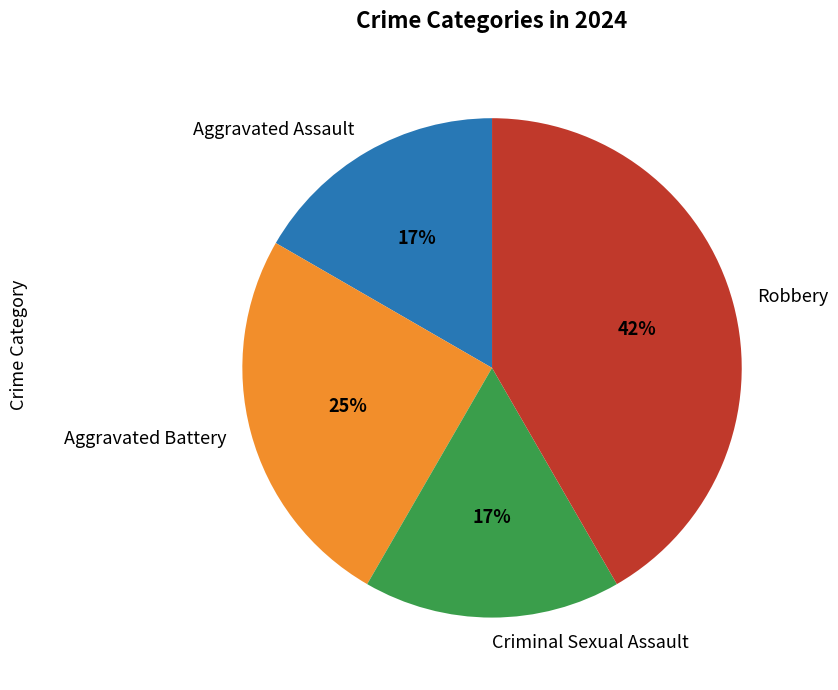

What is the largest slice in the pie chart?

Robbery